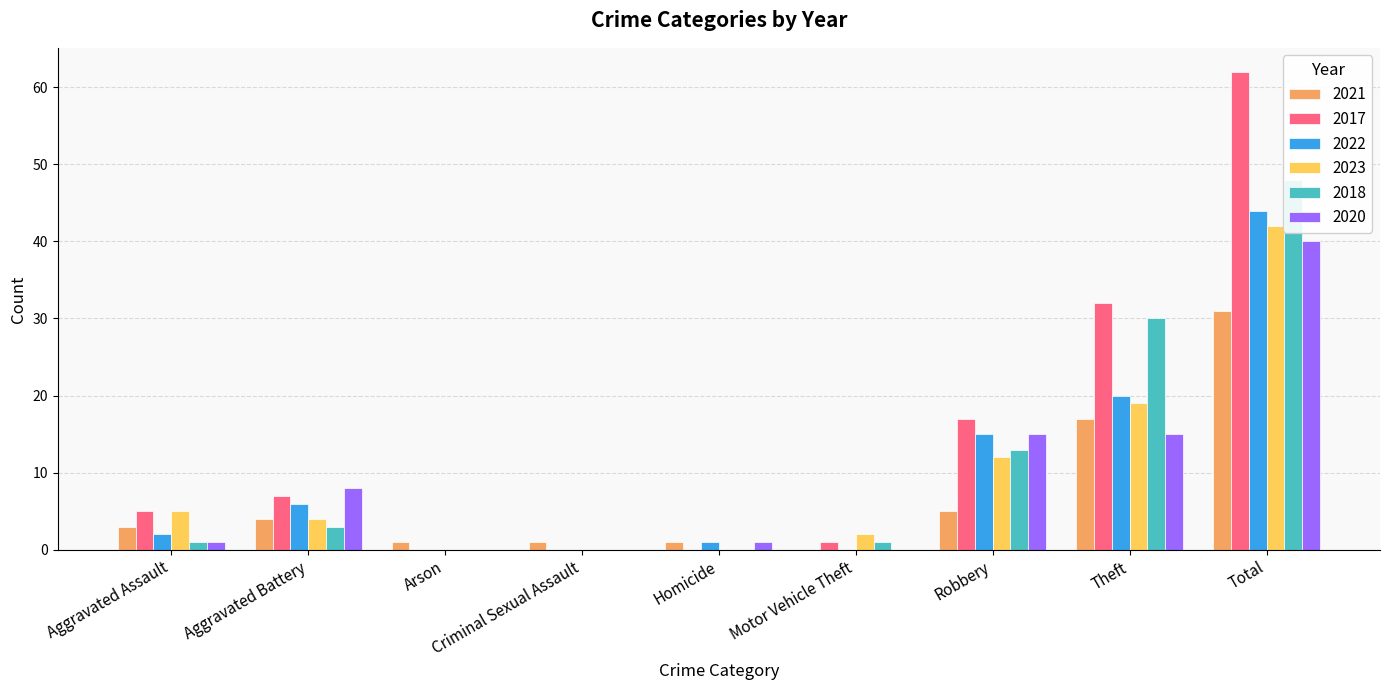

Rank the categories by 2018 value from lowest to highest.

Arson, Criminal Sexual Assault, Homicide, Aggravated Assault, Motor Vehicle Theft, Aggravated Battery, Robbery, Theft, Total